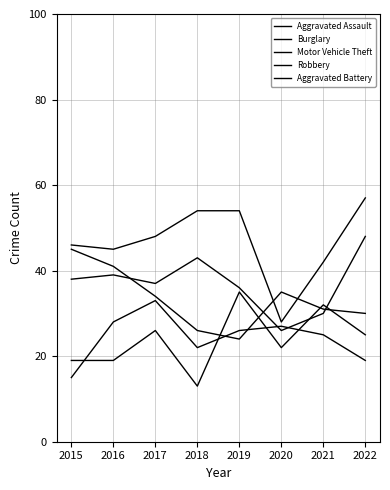

At which category is the sum across all series the highest?

2022